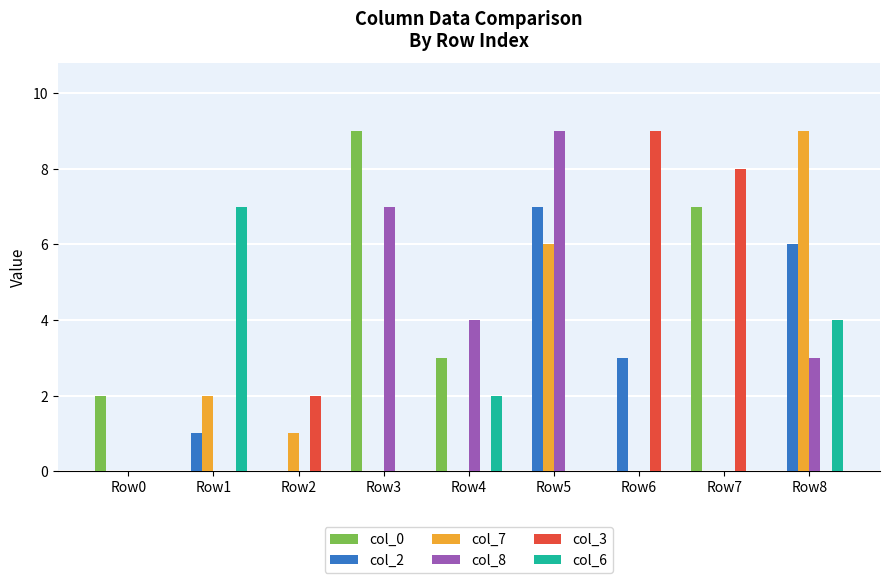

Between Row7 and Row8, which series saw the biggest shift?

col_7